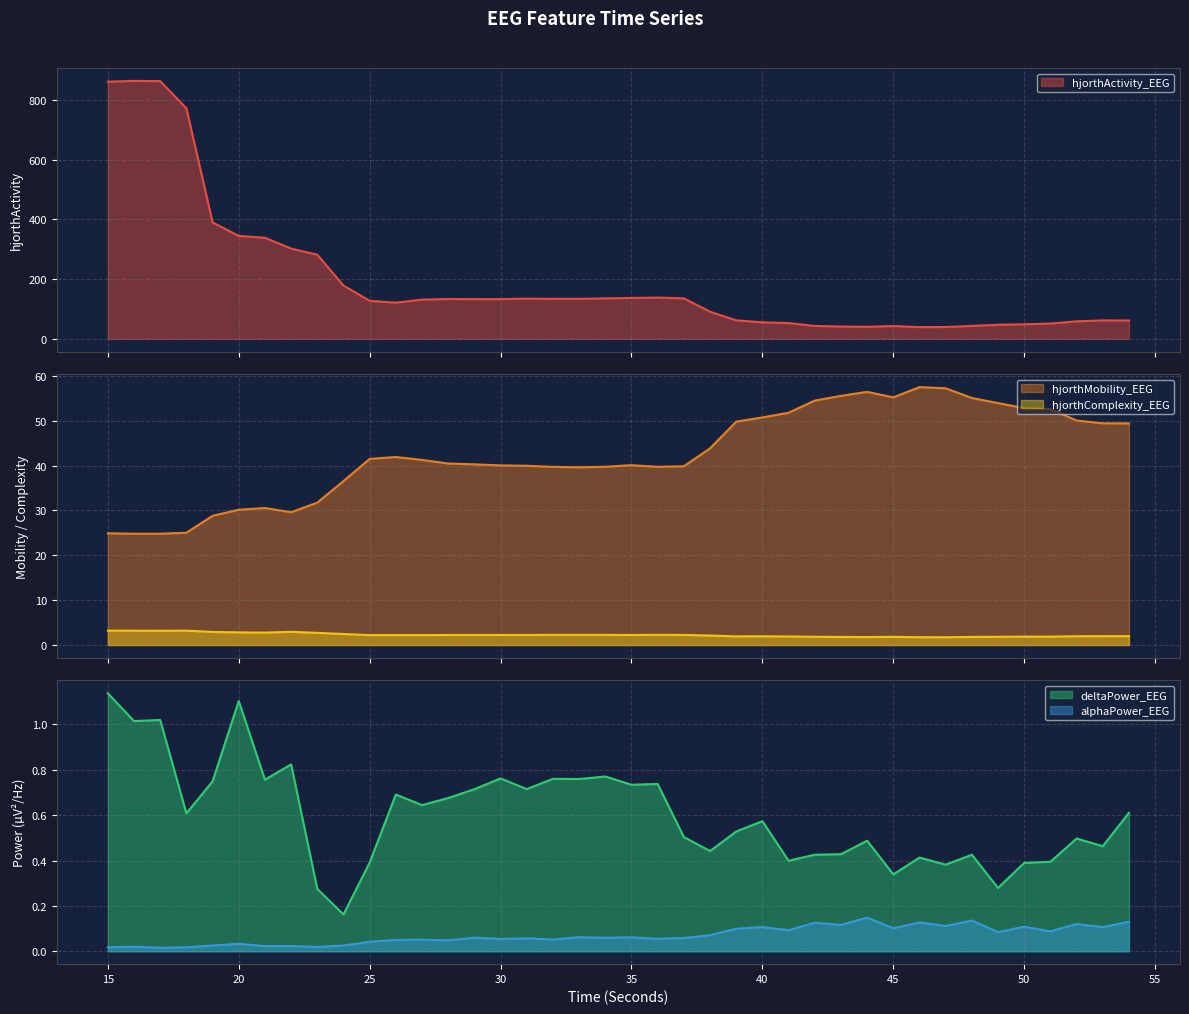

What is the greatest value displayed?

864.0